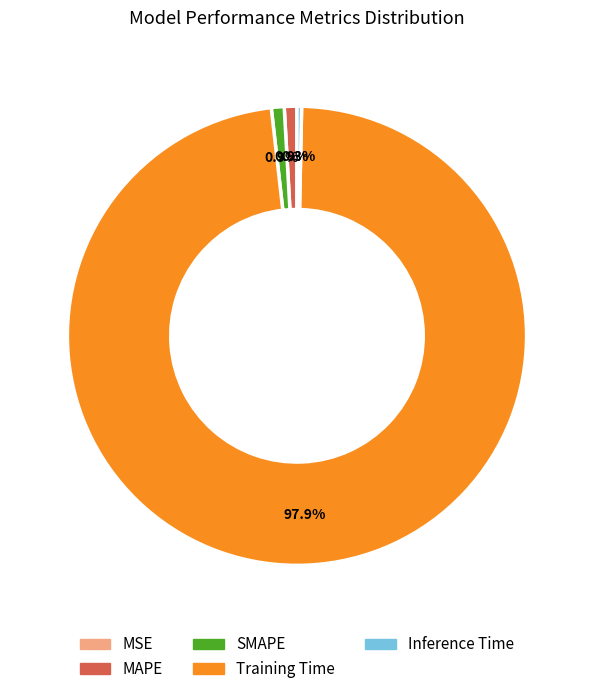

To the nearest percent, what is the difference between the largest and smallest slice percentages?

98%